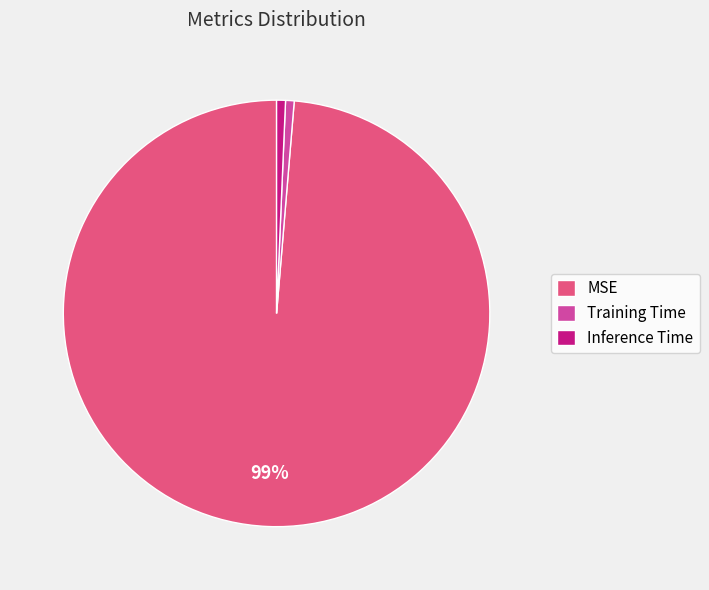

What is the majority slice?

MSE